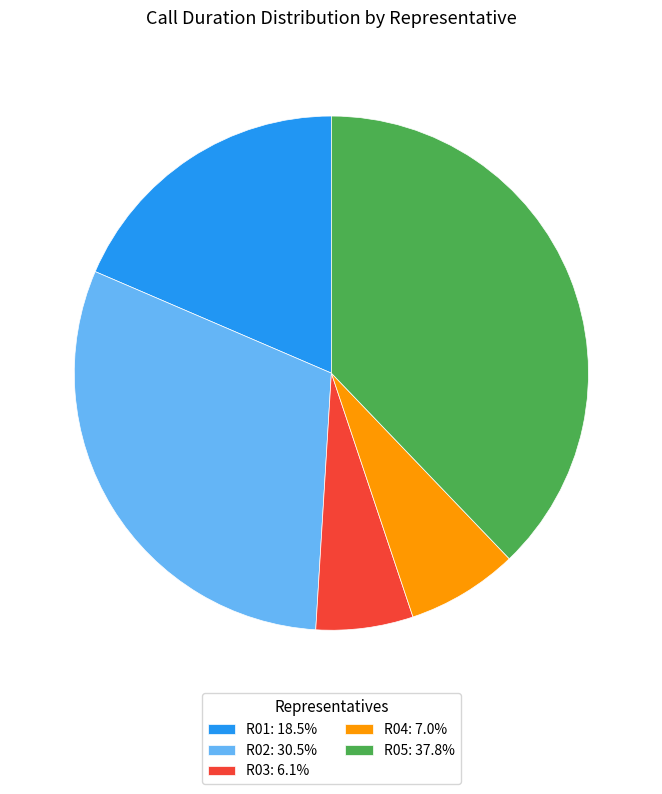

Is there a majority slice in this chart?

No